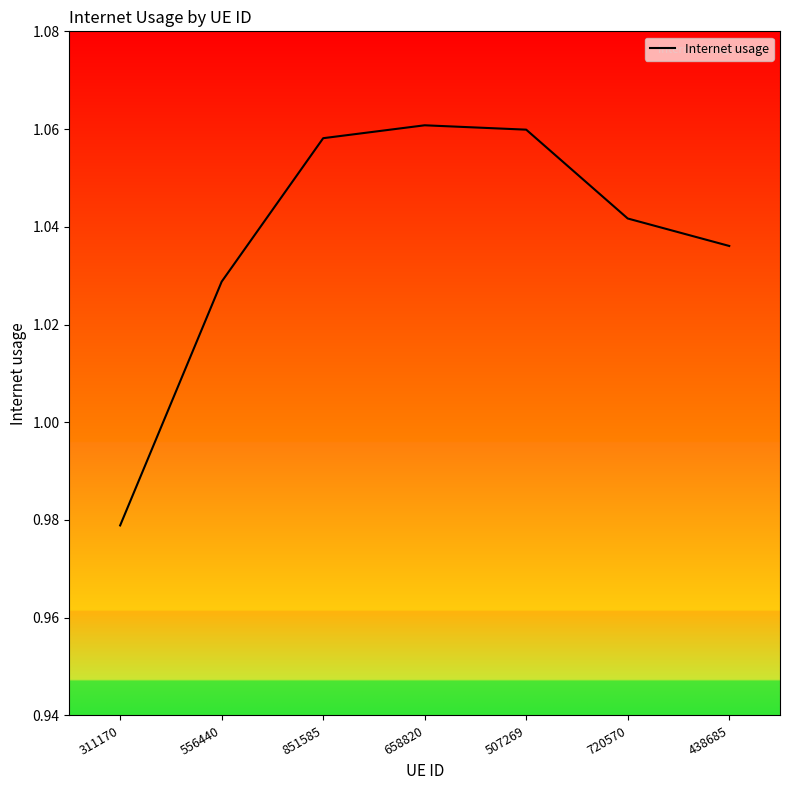

What position from the left is 851585?

3